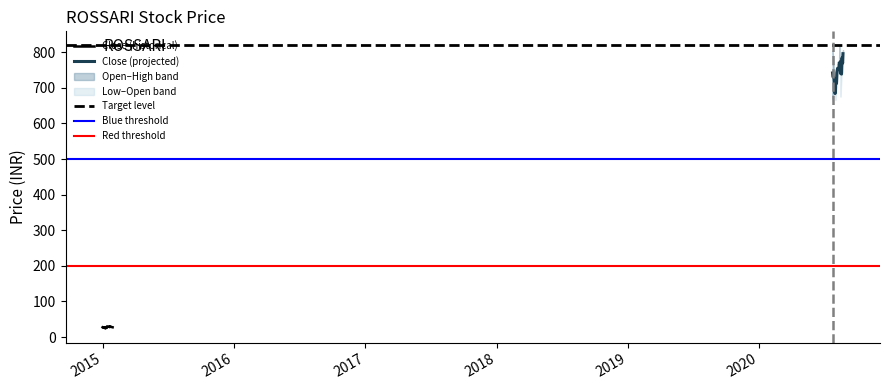

Is the value of Low at 2020-08 greater than the value of Open at 2015-01?

Yes